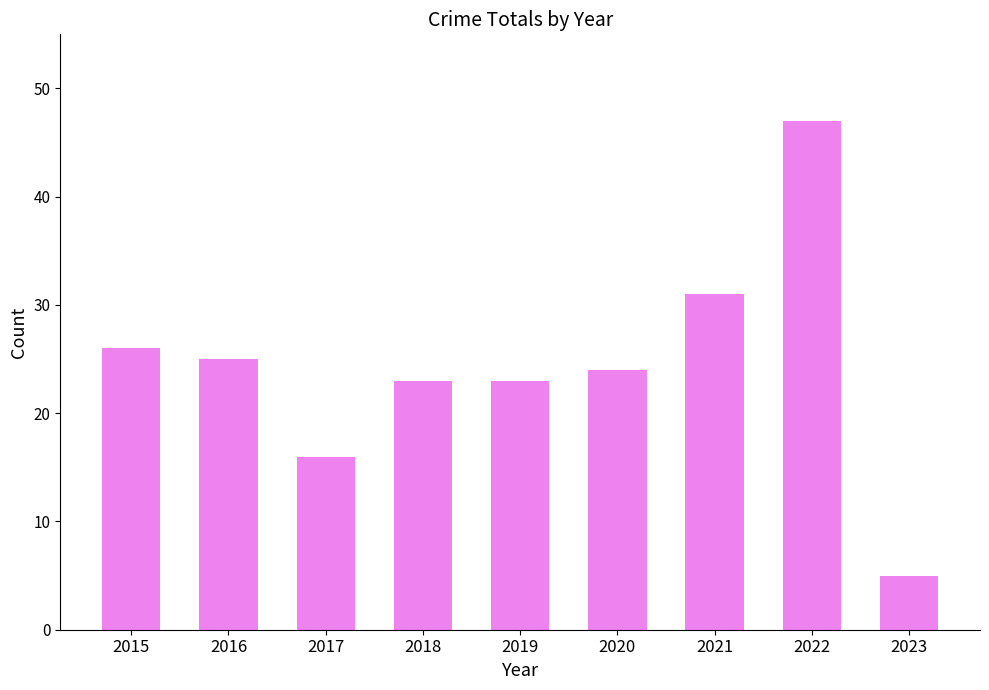

What is the difference between the second highest and second lowest values?

15